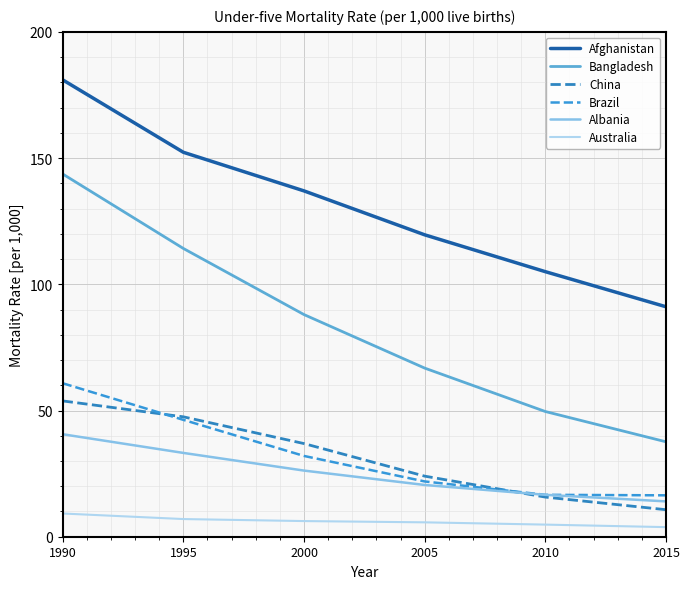

Does the chart display data point markers on the line(s)?

No